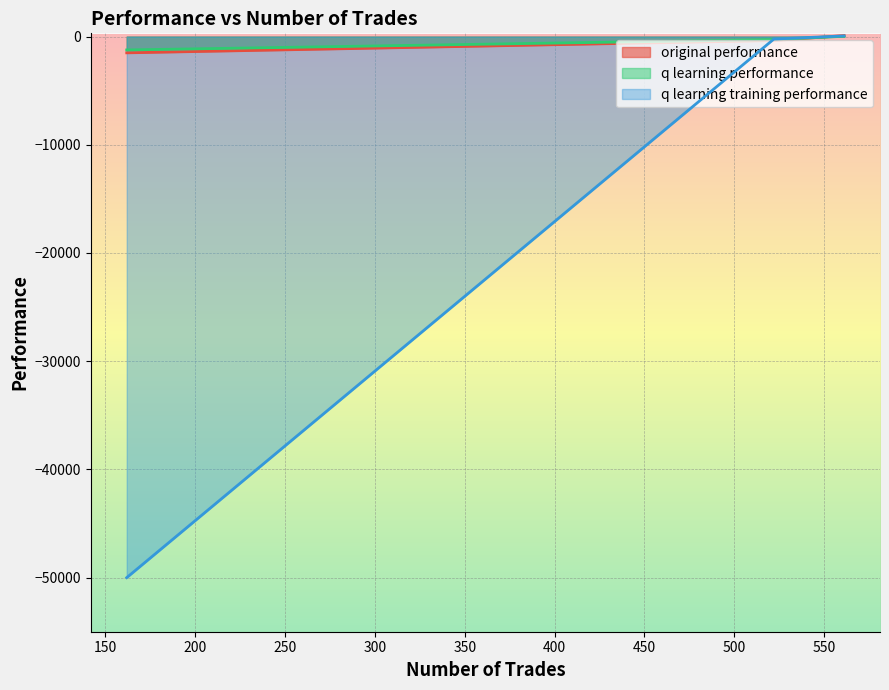

Which series has the widest spread of values?

q learning training performance